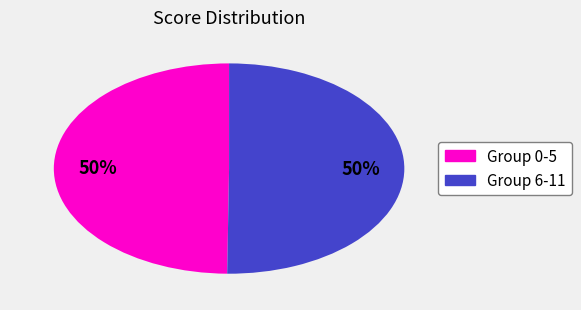

To the nearest percent, what is the average slice percentage?

50%